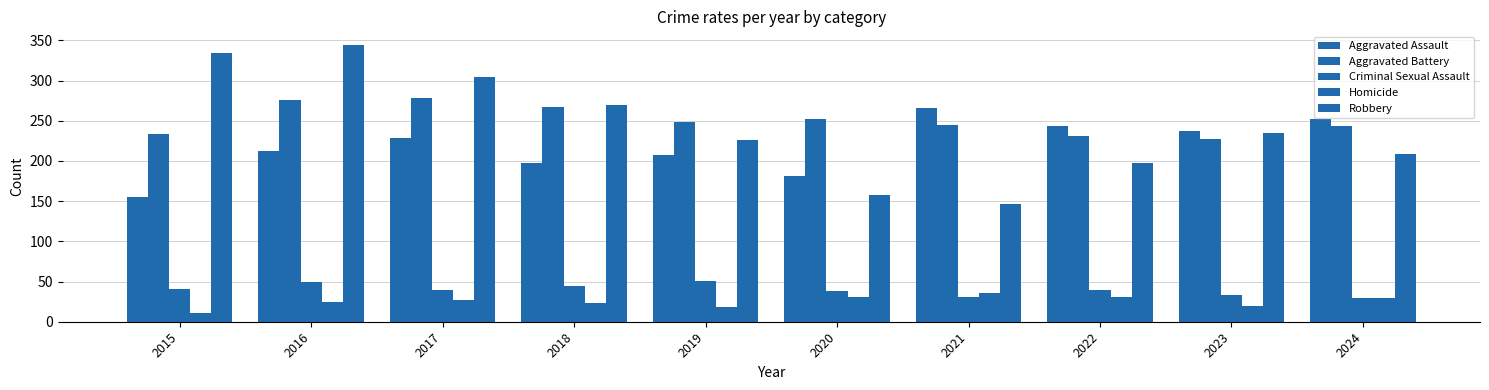

What is the sum of all Robbery values?

2423